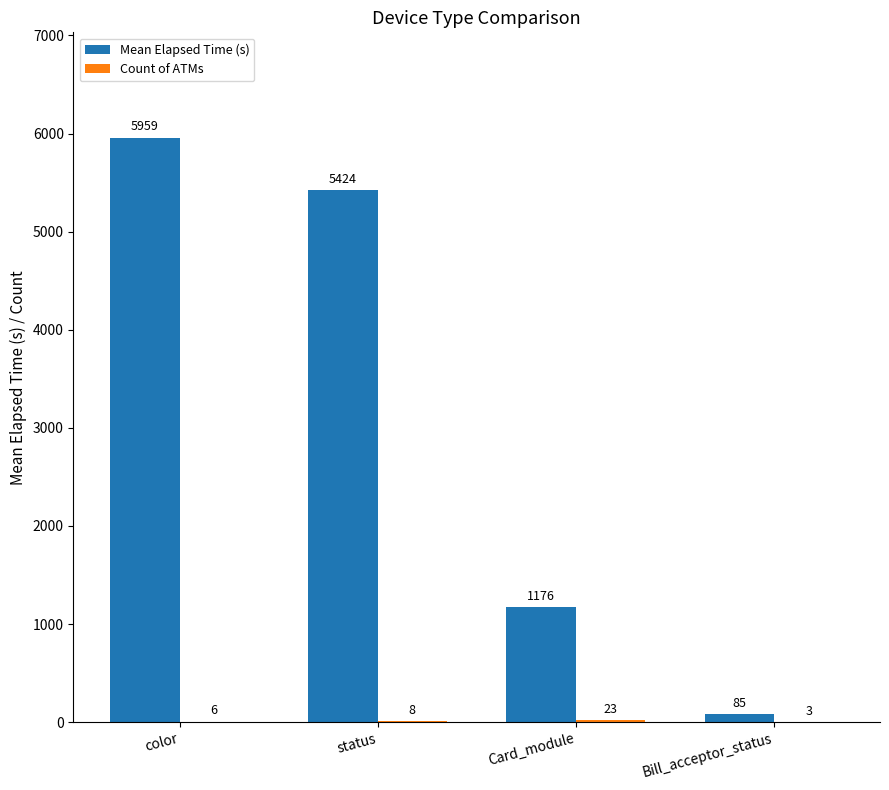

What is the maximum value shown in the chart?

5959.3